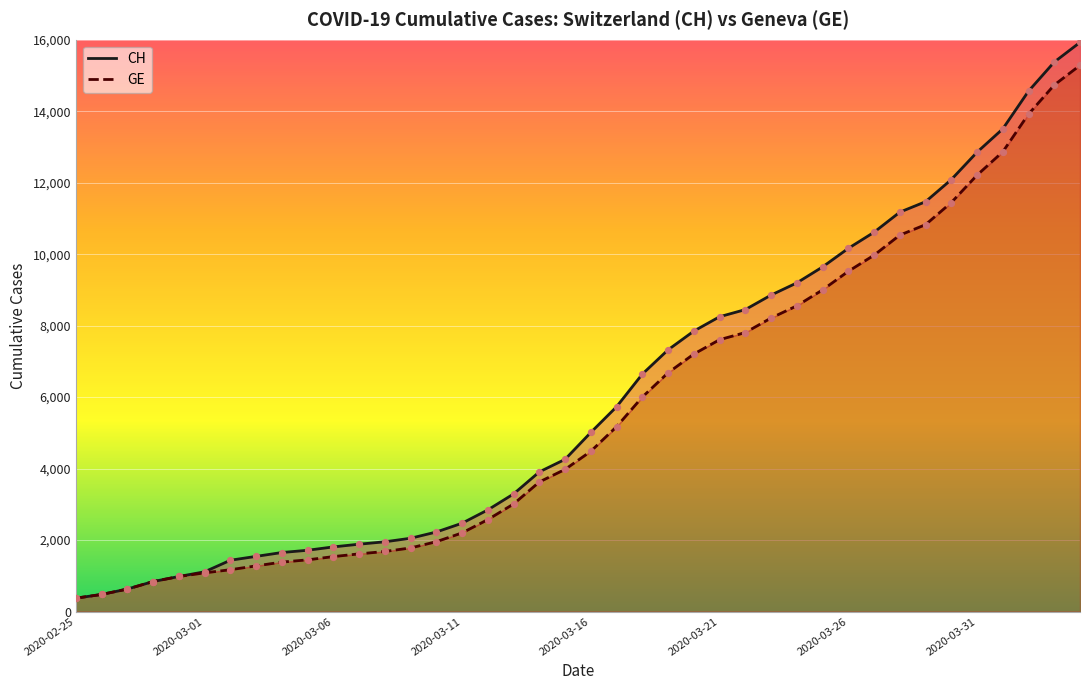

Which series contains the lowest Y value?

CH